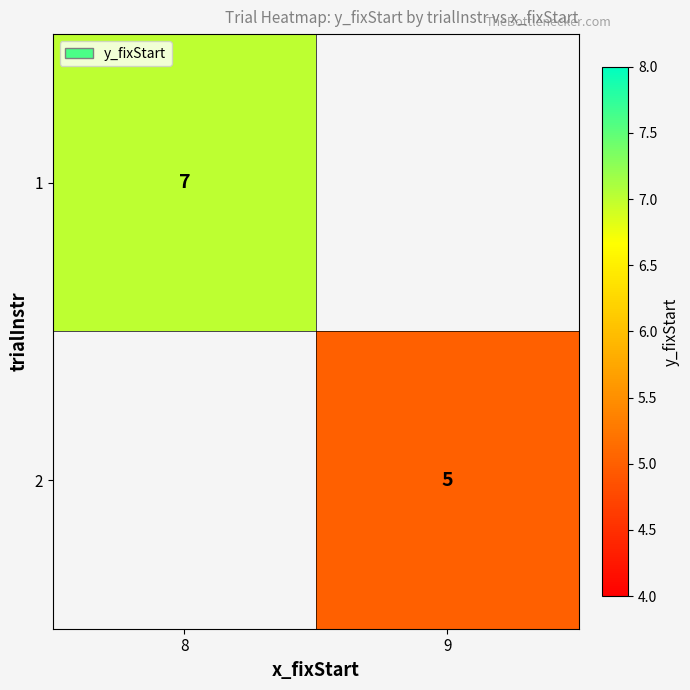

True or false: 2 has a value of 5 at 9.

True